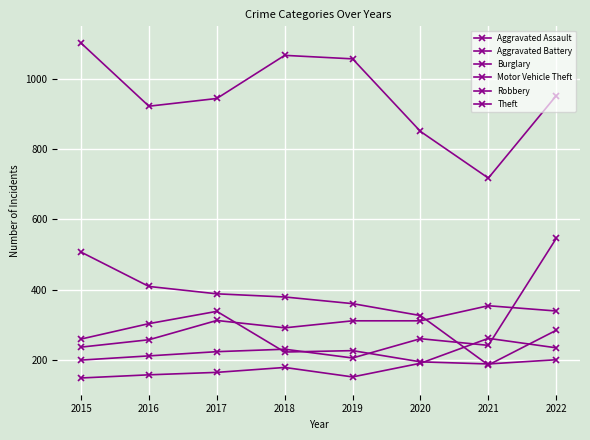

Reading right to left, transcribe all the data shown in this chart.

Aggravated Assault: 234	261	190	151	178	164	157	148
Aggravated Battery: 339	354	311	311	291	312	257	236
Burglary: 284	185	326	360	379	388	409	507
Motor Vehicle Theft: 546	241	260	205	230	223	211	199
Robbery: 200	188	194	226	222	338	303	259
Theft: 953	718	851	1058	1068	945	923	1103